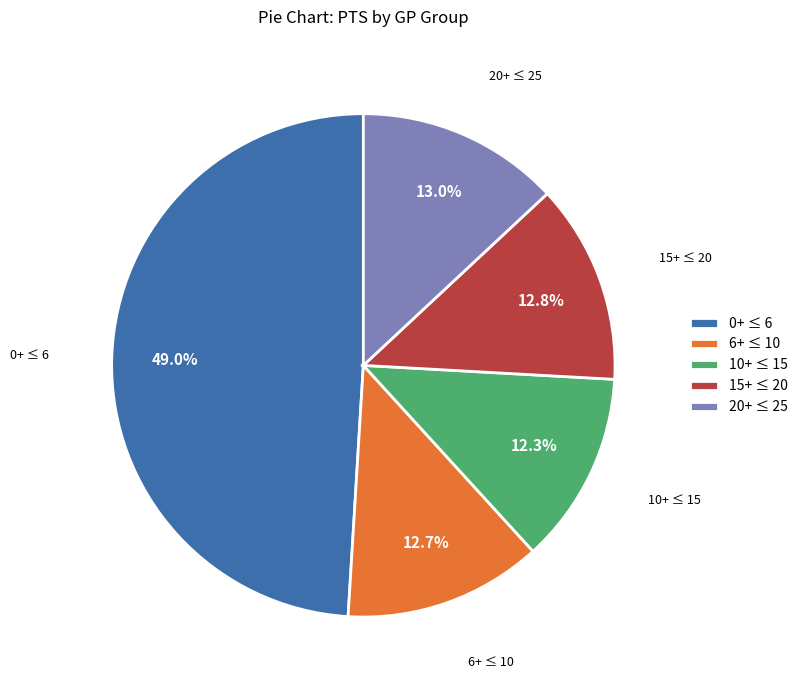

Which category has the biggest portion of the pie?

0+ ≤ 6